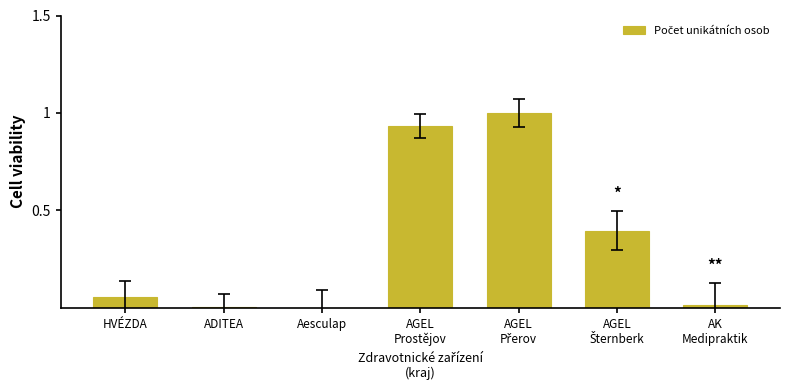

True or false: the data shows 0.0 at HVÉZDA.

False